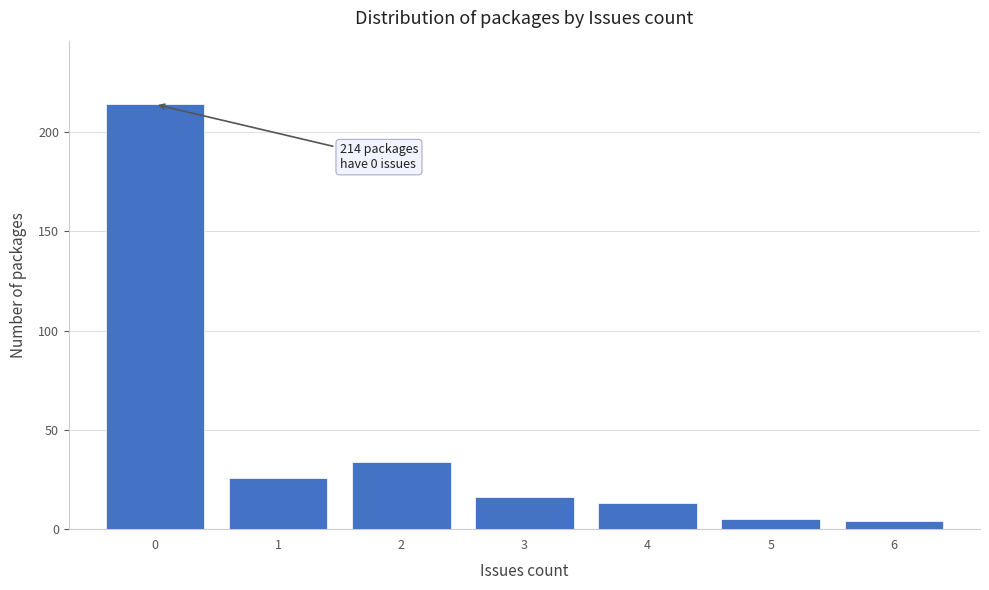

Over which range of the x-axis is the bar tallest?

-0.5 to 0.5